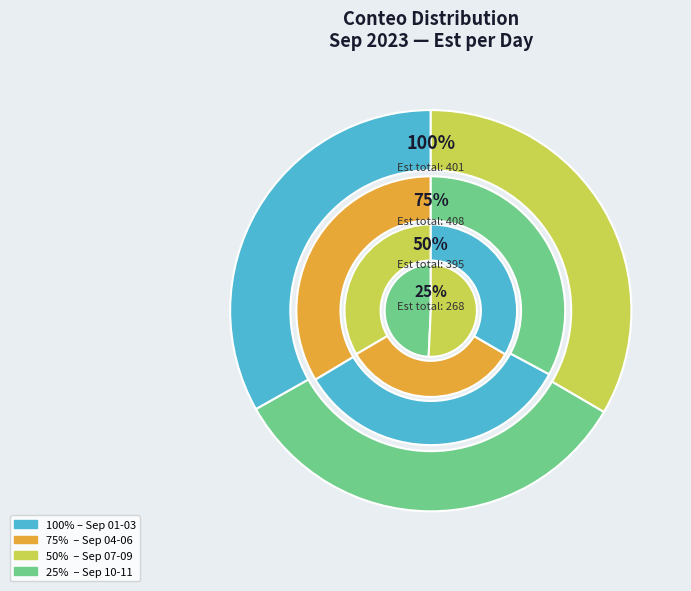

Is there any slice that represents more than half of the pie?

No